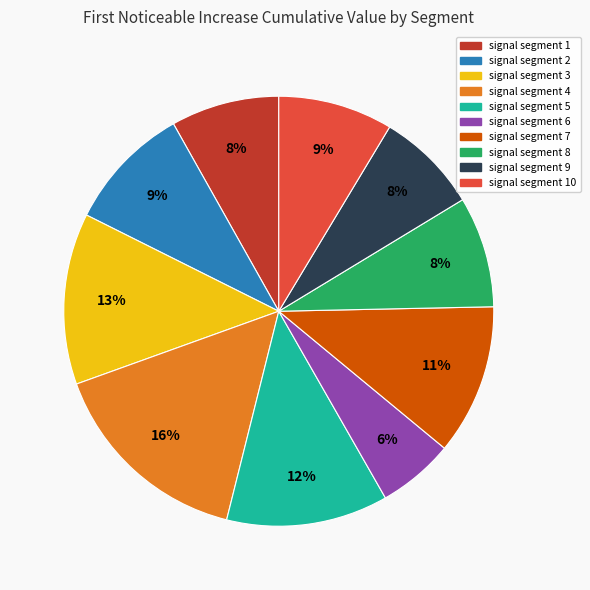

To the nearest percent, what is the difference between the largest and smallest slice percentages?

10%